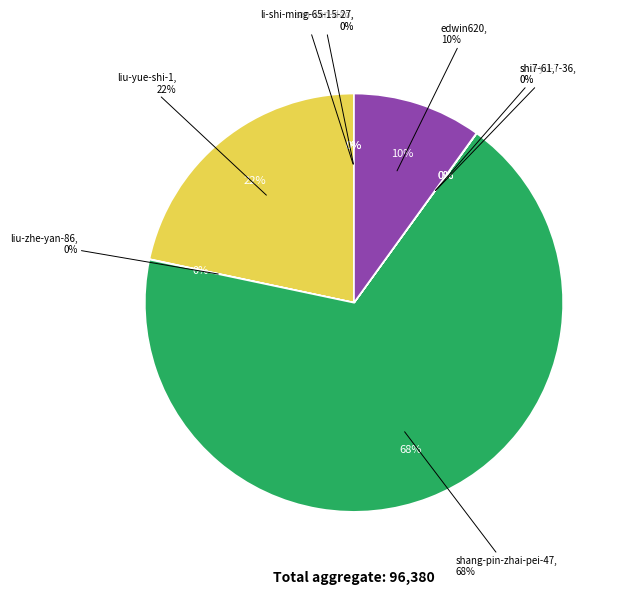

What is the change in value from shang-pin-zhai-pei-47 to shi7-61?

-65847